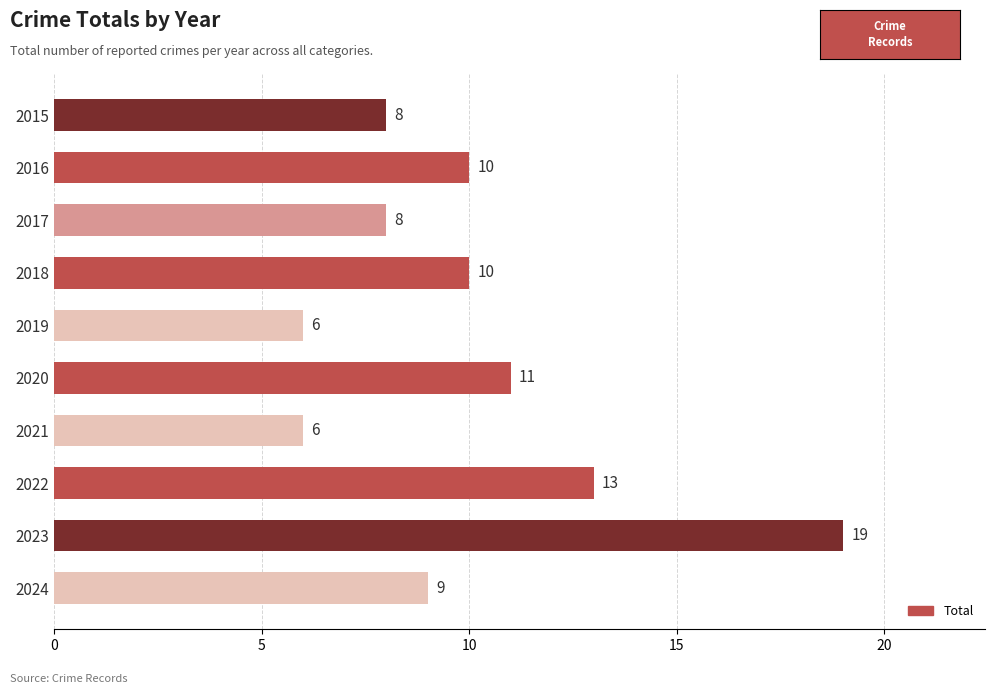

What is the sum of all values?

100